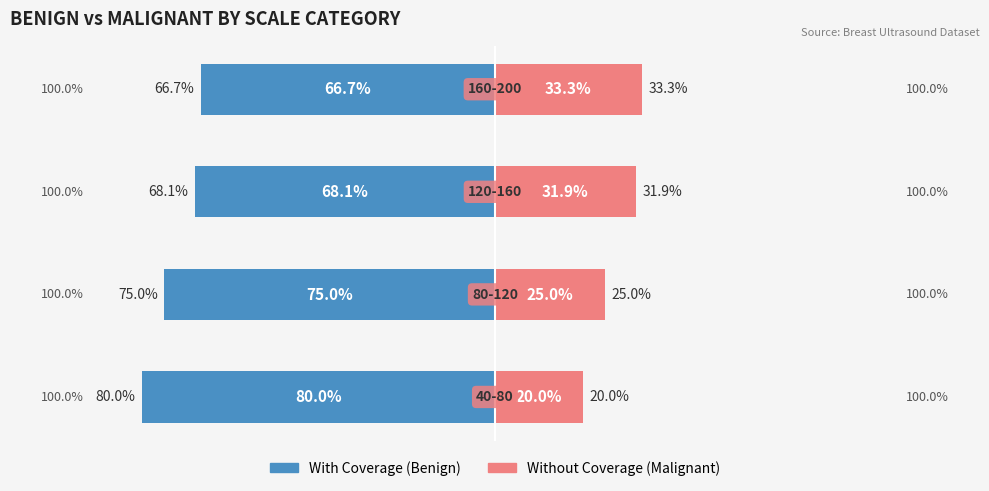

How many bars are there in total?

8